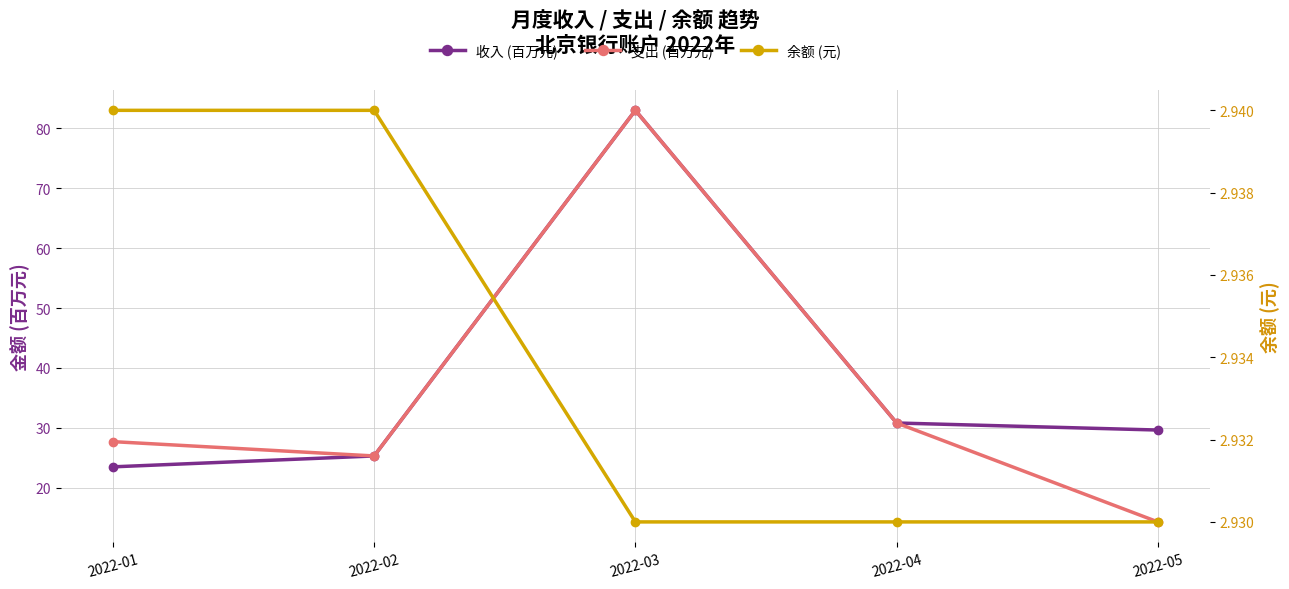

What is the value of the 支出 (百万元) point at the 1st from the left?

27.7